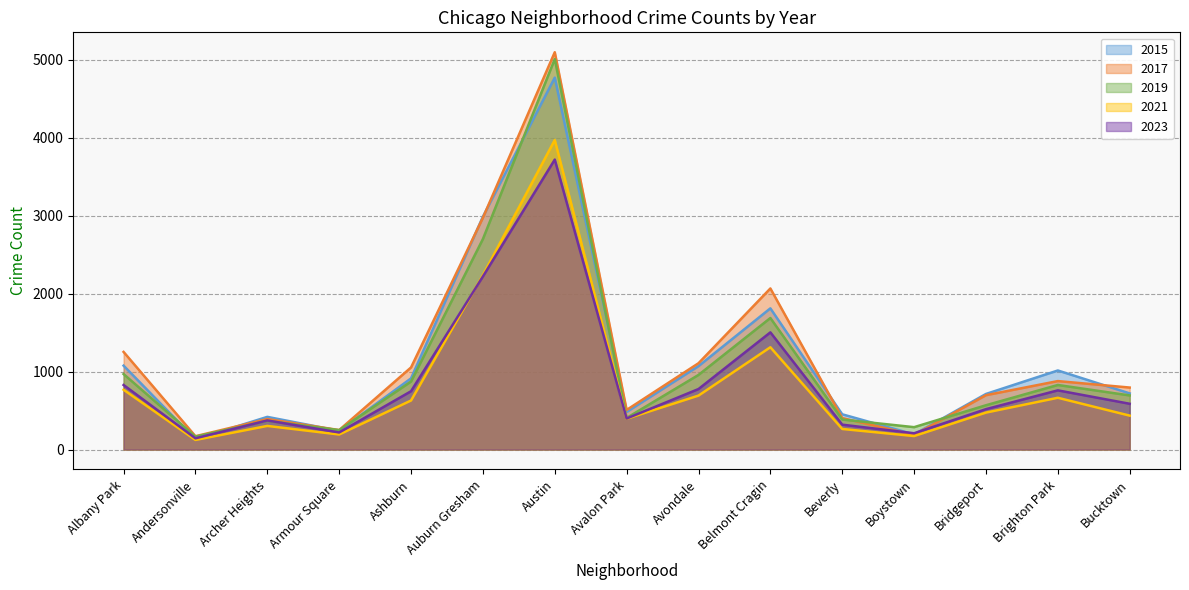

Between which two adjacent categories do 2023 and 2019 first intersect?

Andersonville and Archer Heights